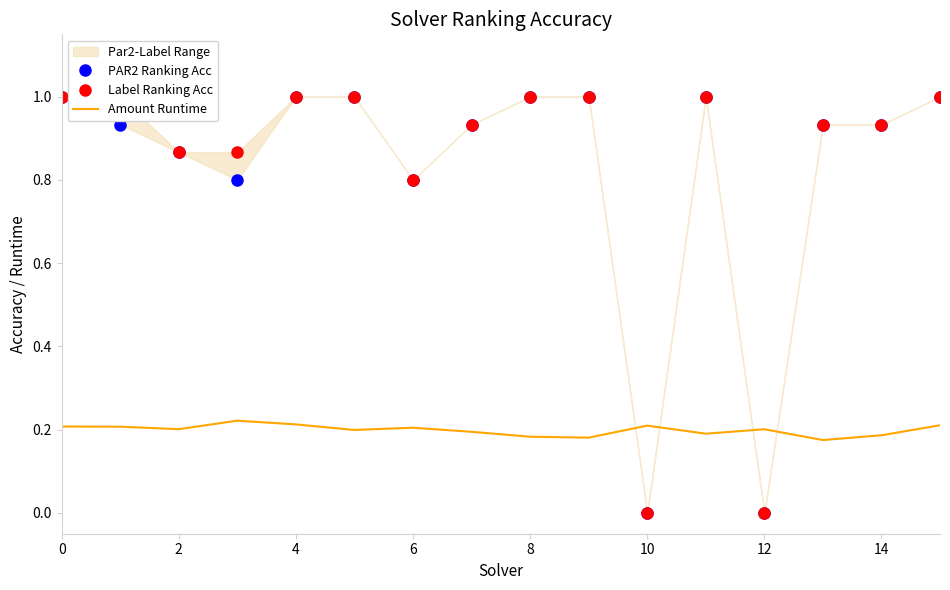

True or false: Amount Runtime has a value of 0.2 at 12.

True